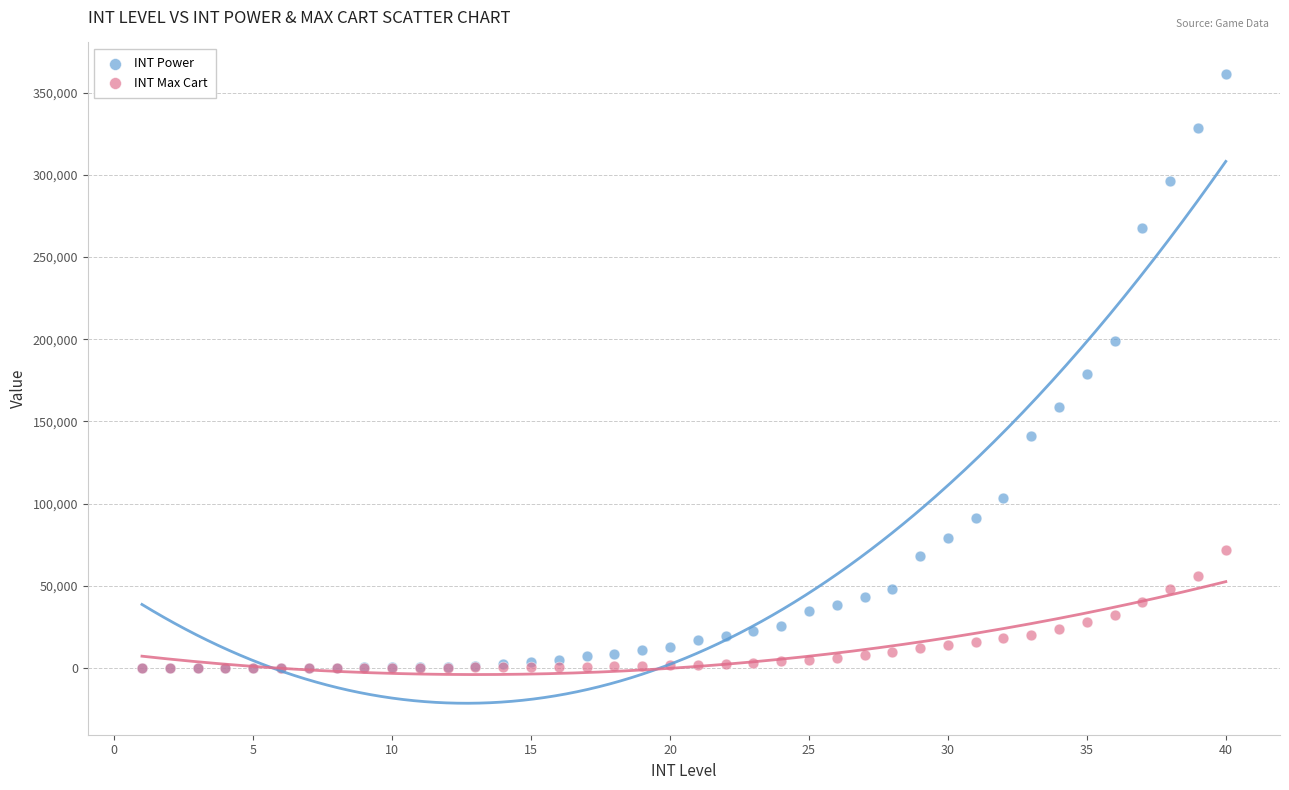

What are all the series names shown in the legend?

INT Power, INT Max Cart